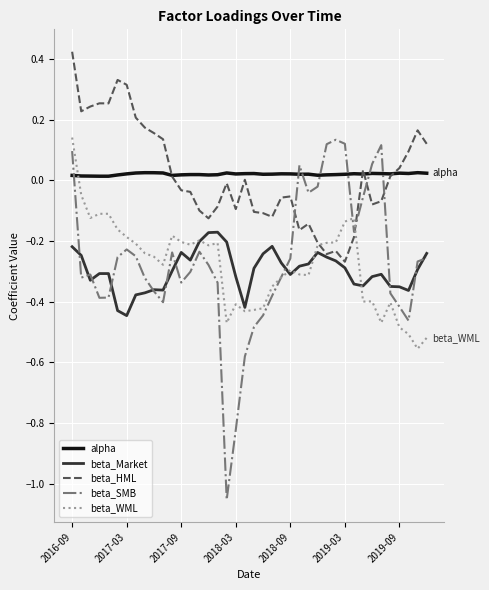

Which series has the largest range (max minus min)?

beta_SMB